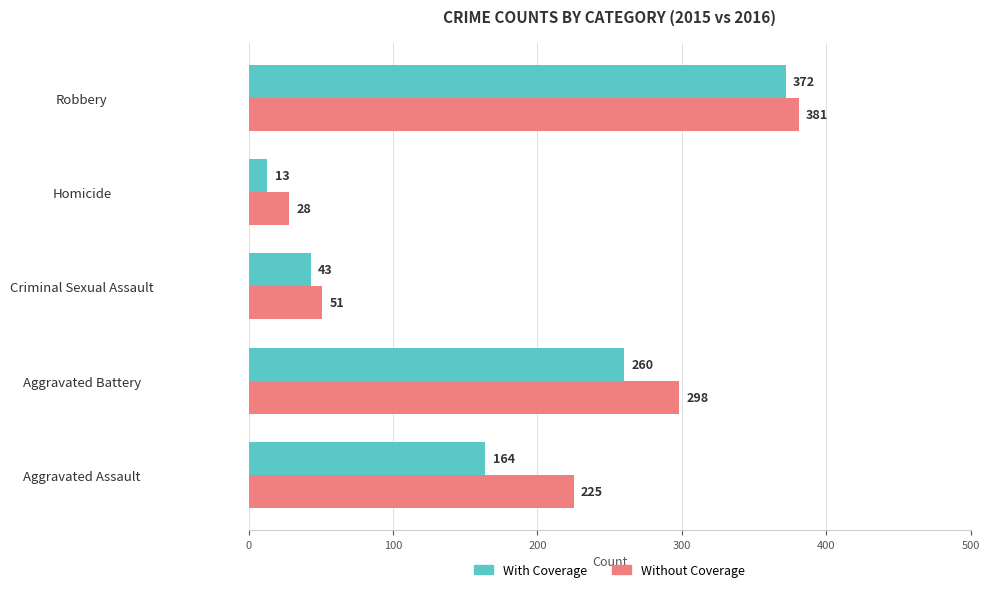

What is the average value of the With Coverage series?

170